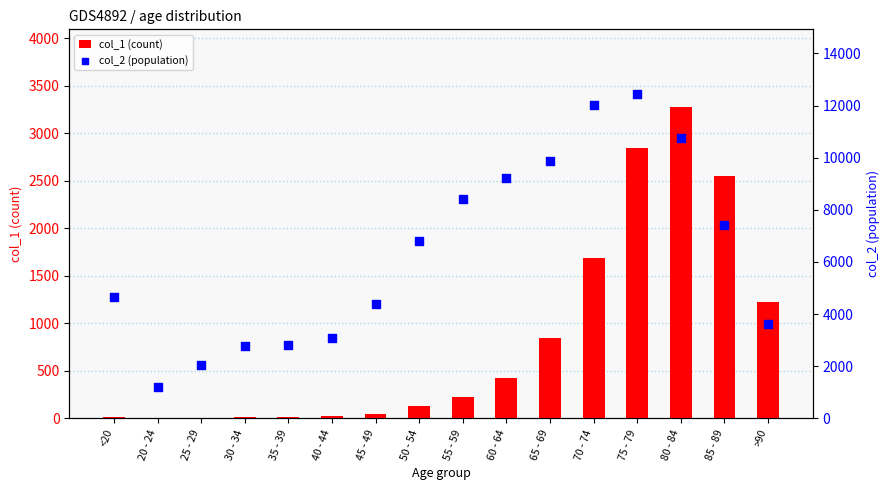

At which category is the sum across all series the highest?

75 - 79